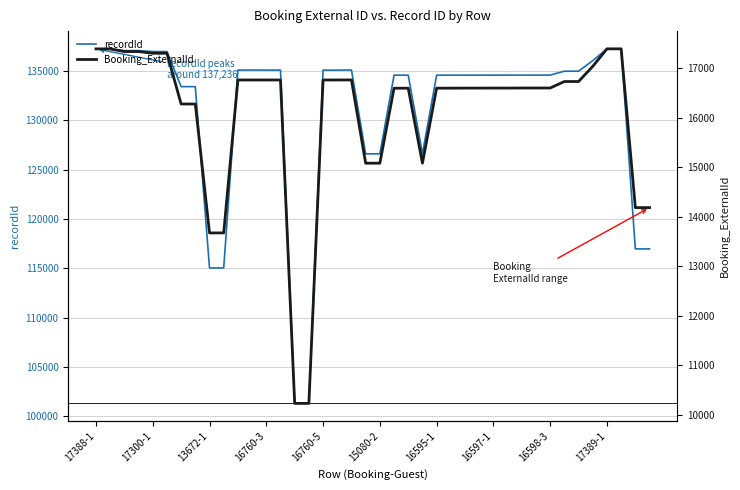

What is the lowest value of the recordId series?

101296